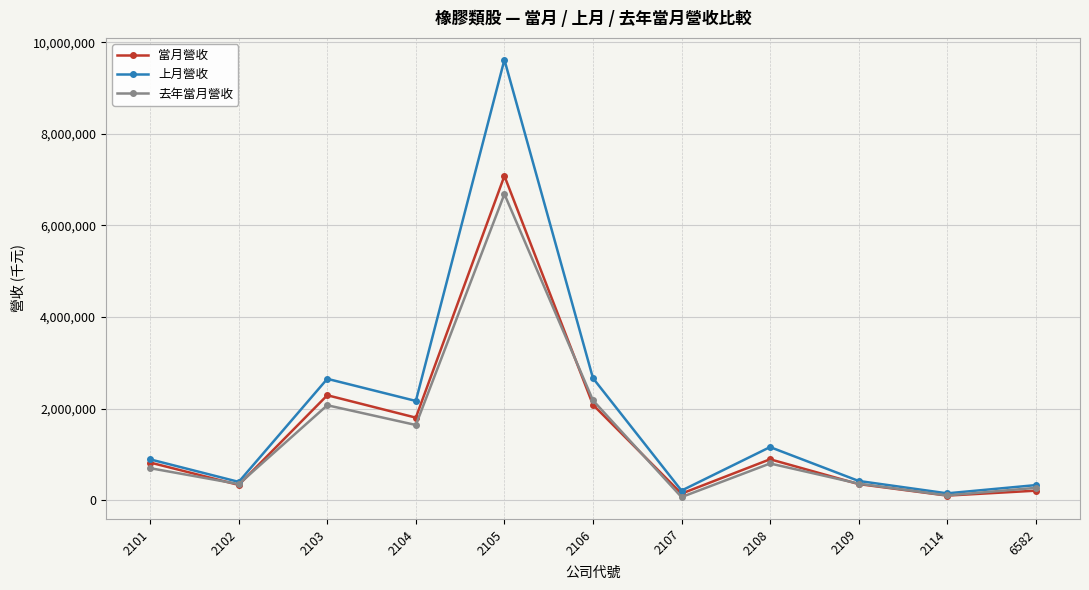

How many lines are shown in the chart?

3